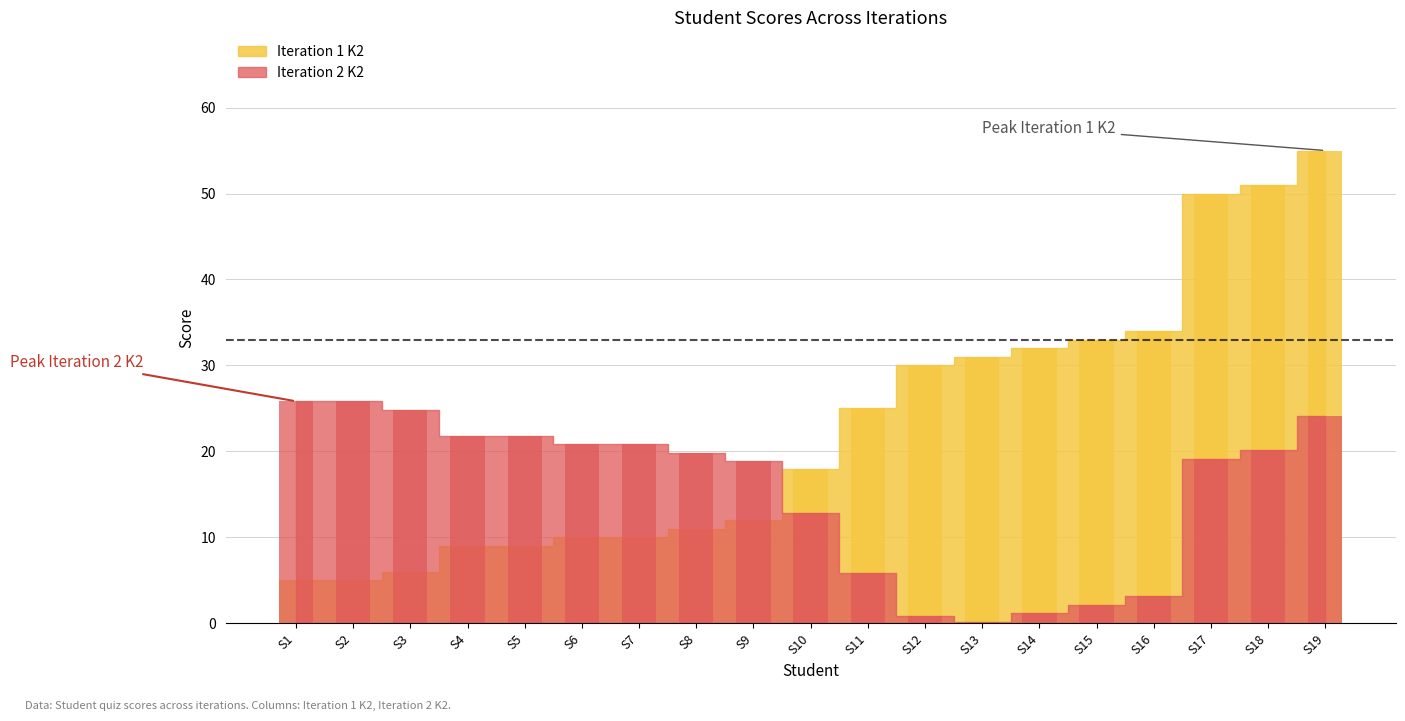

What is the value of the Iteration 2 K2 bar at the 9th from the left?

18.8